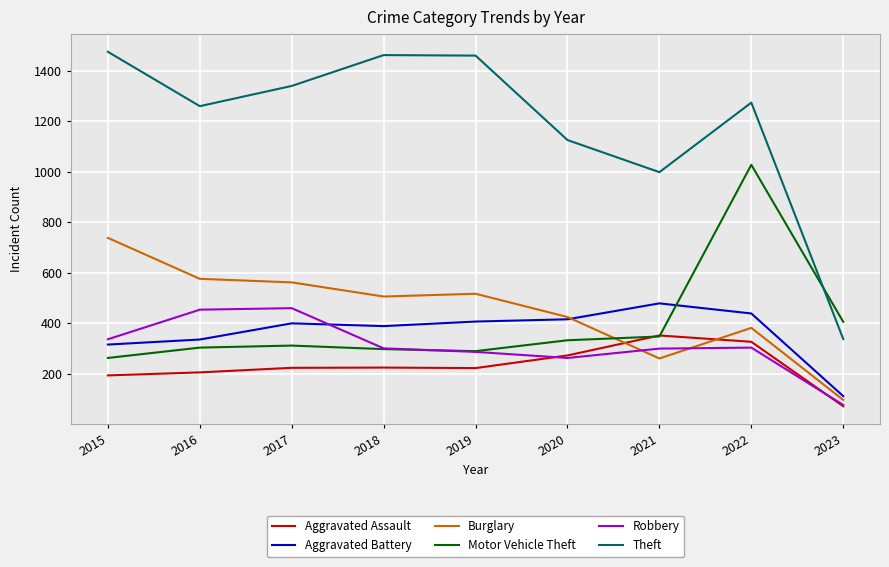

True or false: Burglary and Aggravated Assault cross at least once.

True